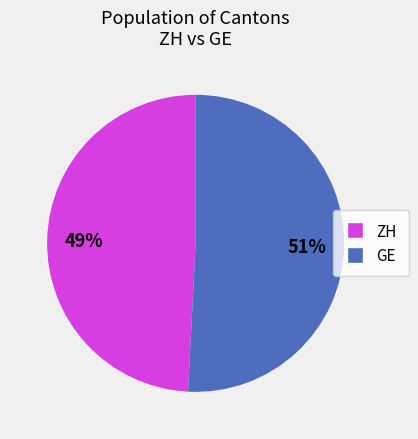

Is it true that ZH is 38% of the pie?

False